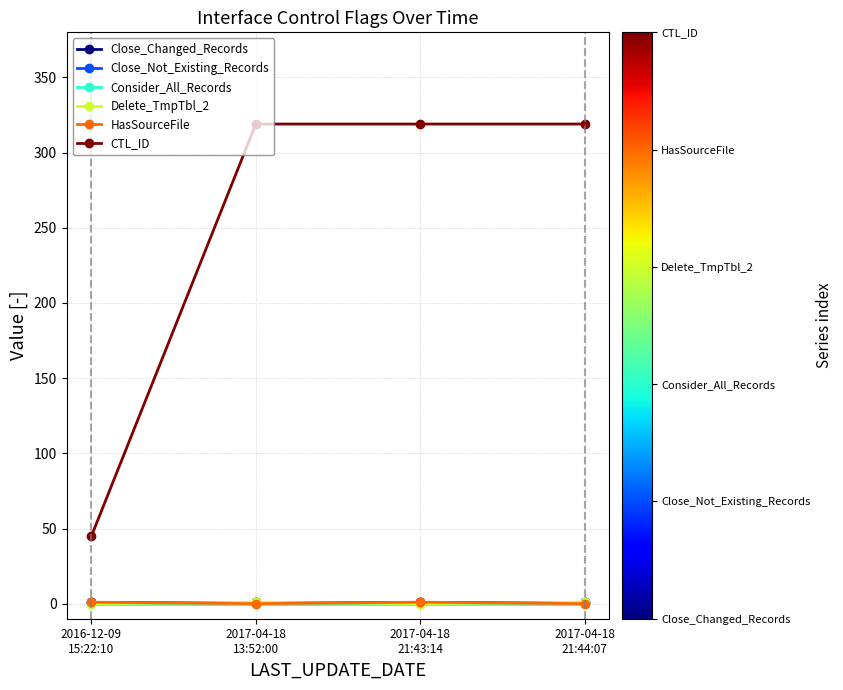

List the labels in order of HasSourceFile value, smallest first.

2017-04-18
13:52:00, 2017-04-18
21:44:07, 2016-12-09
15:22:10, 2017-04-18
21:43:14